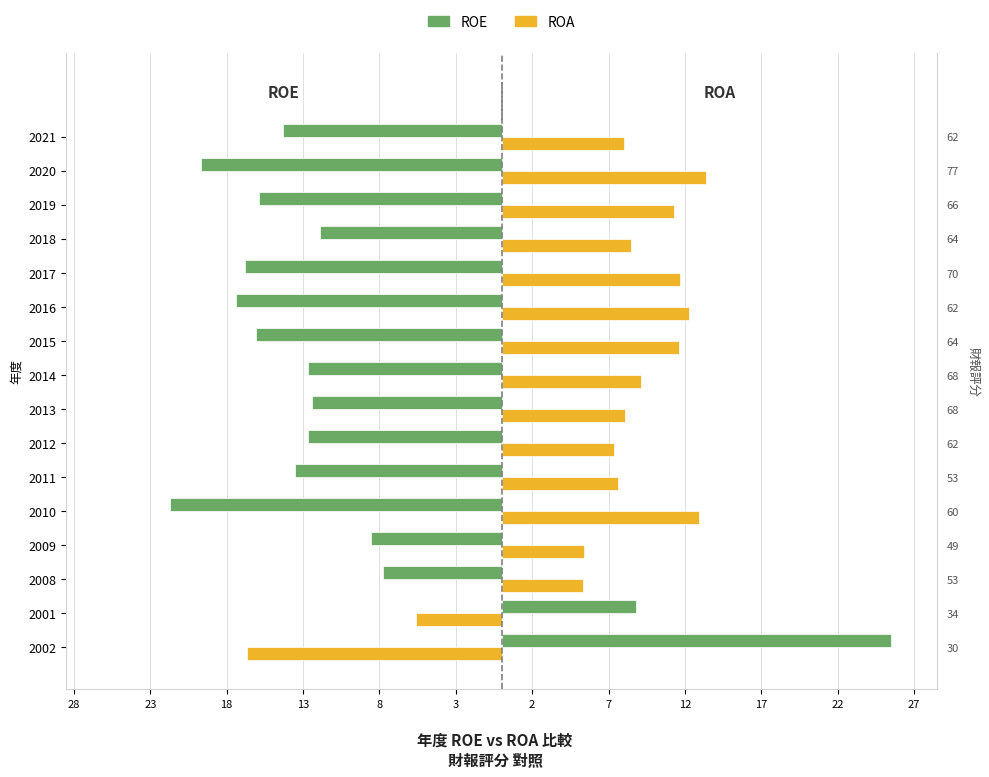

The ROA series shows 5.3 at 2008. True or false?

True